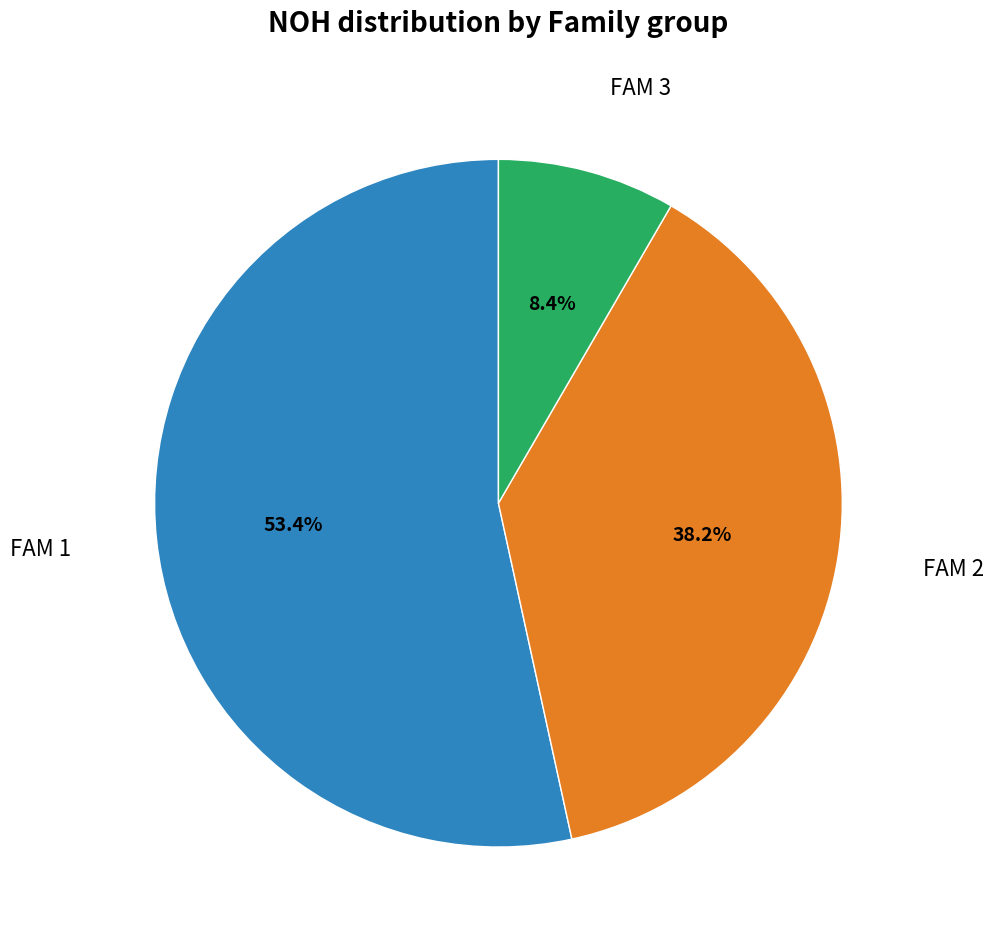

Count the number of slices in the pie.

3